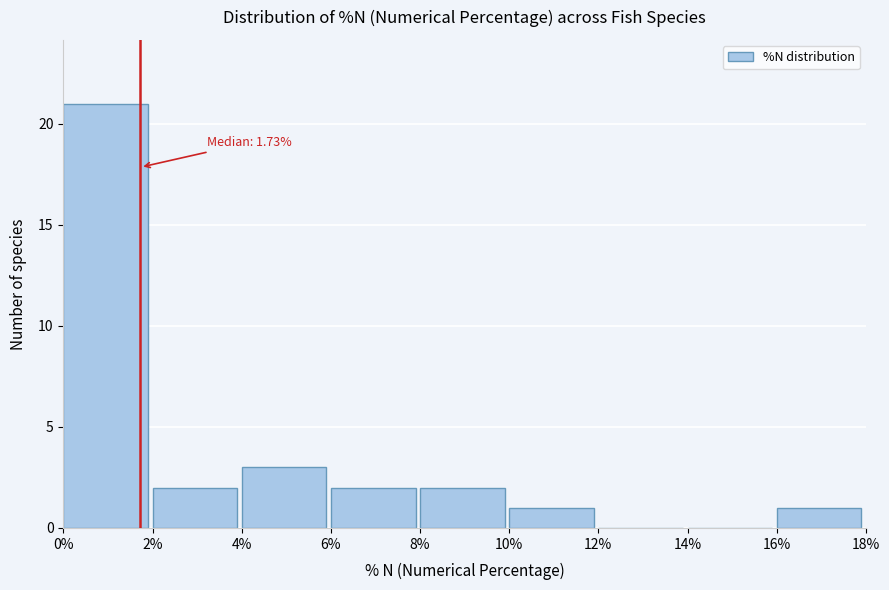

Which range on the x-axis has the tallest bar?

0% to 2%